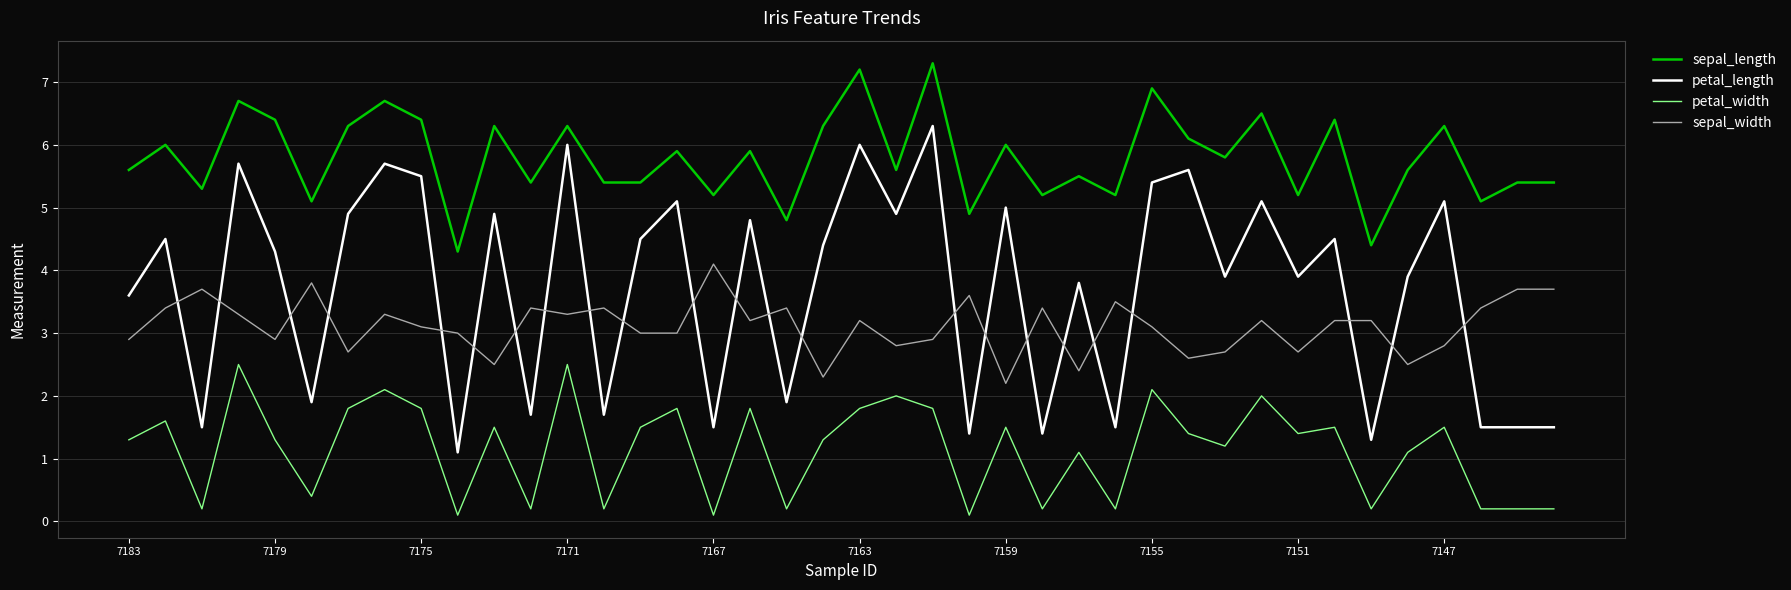

Rank the series by their maximum value, from lowest to highest.

petal_width, sepal_width, petal_length, sepal_length